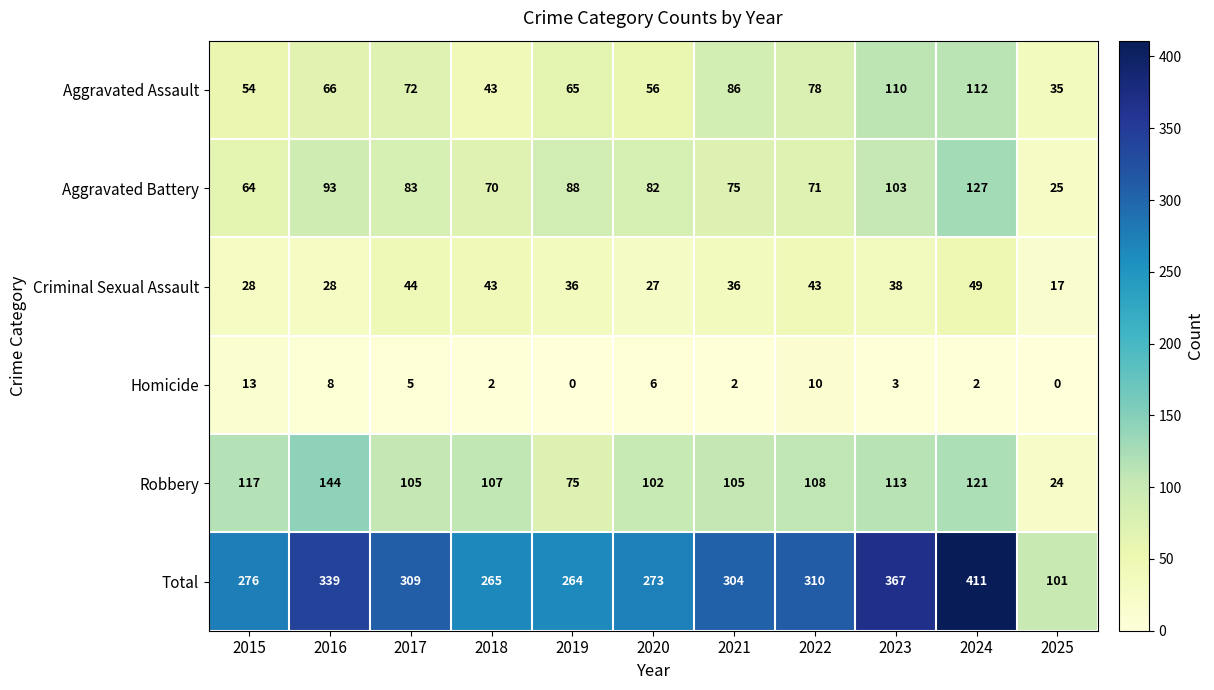

At which label does Aggravated Battery reach its peak?

2024